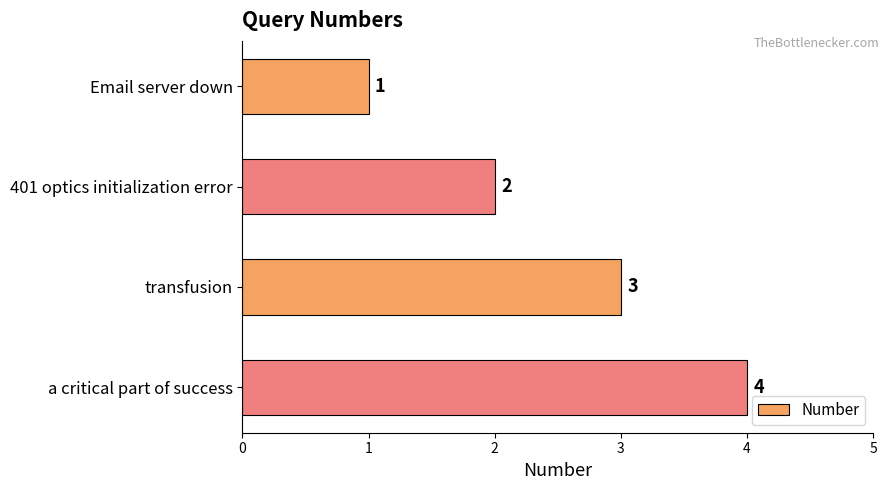

List the labels in order of value, smallest first.

Email server down, 401 optics initialization error, transfusion, a critical part of success